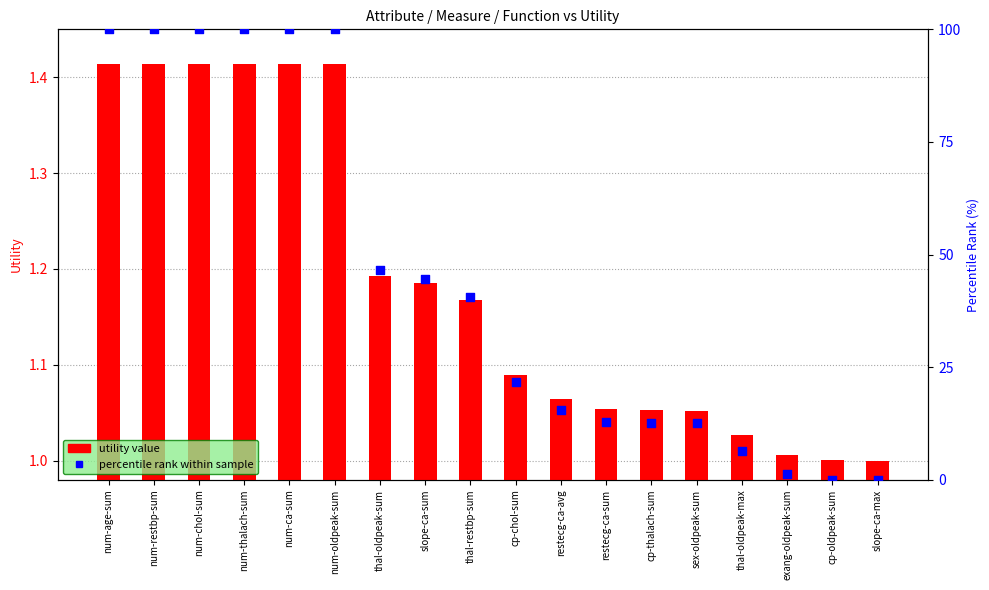

Which series has the widest spread of Y values?

percentile rank within sample